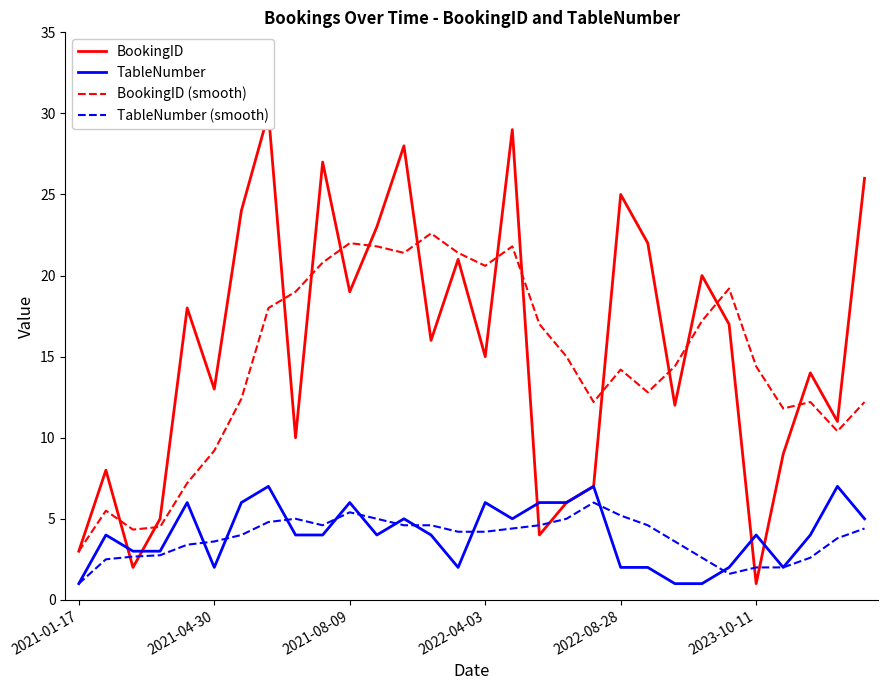

How many lines are shown in the chart?

4